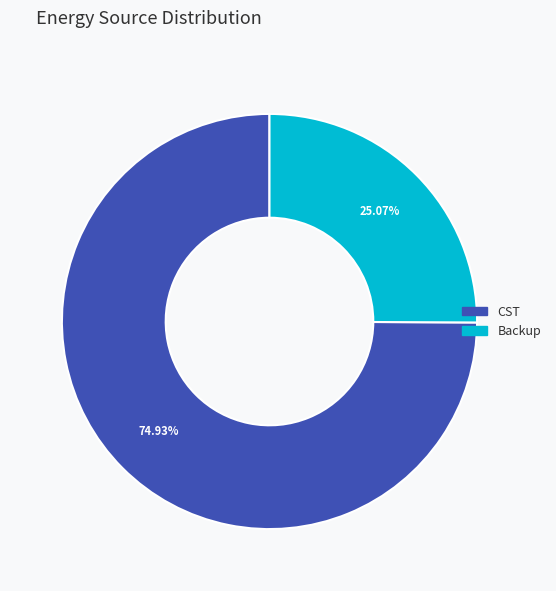

Which slice represents more than half of the pie?

CST